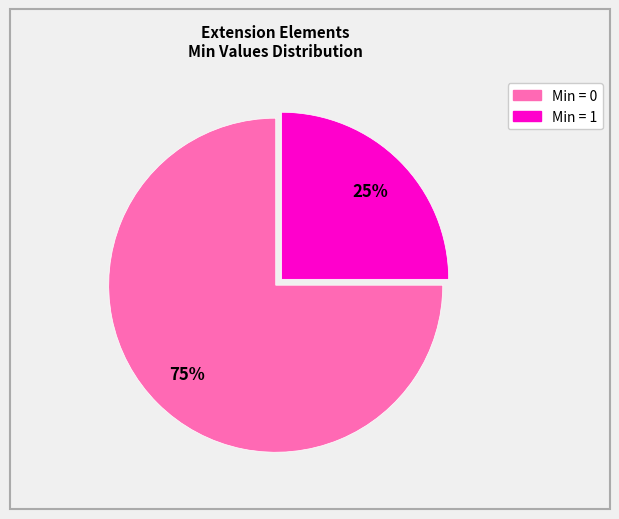

To the nearest percent, what is the average slice percentage?

50%